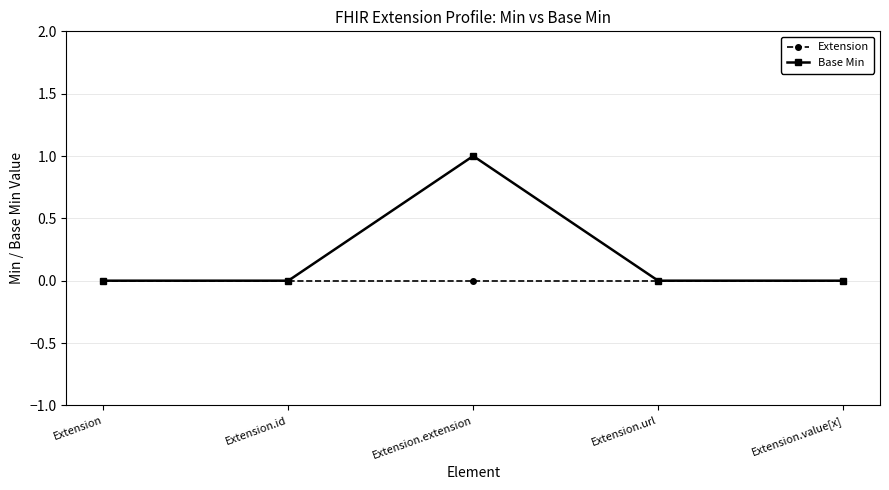

Count the number of categories in the chart.

5